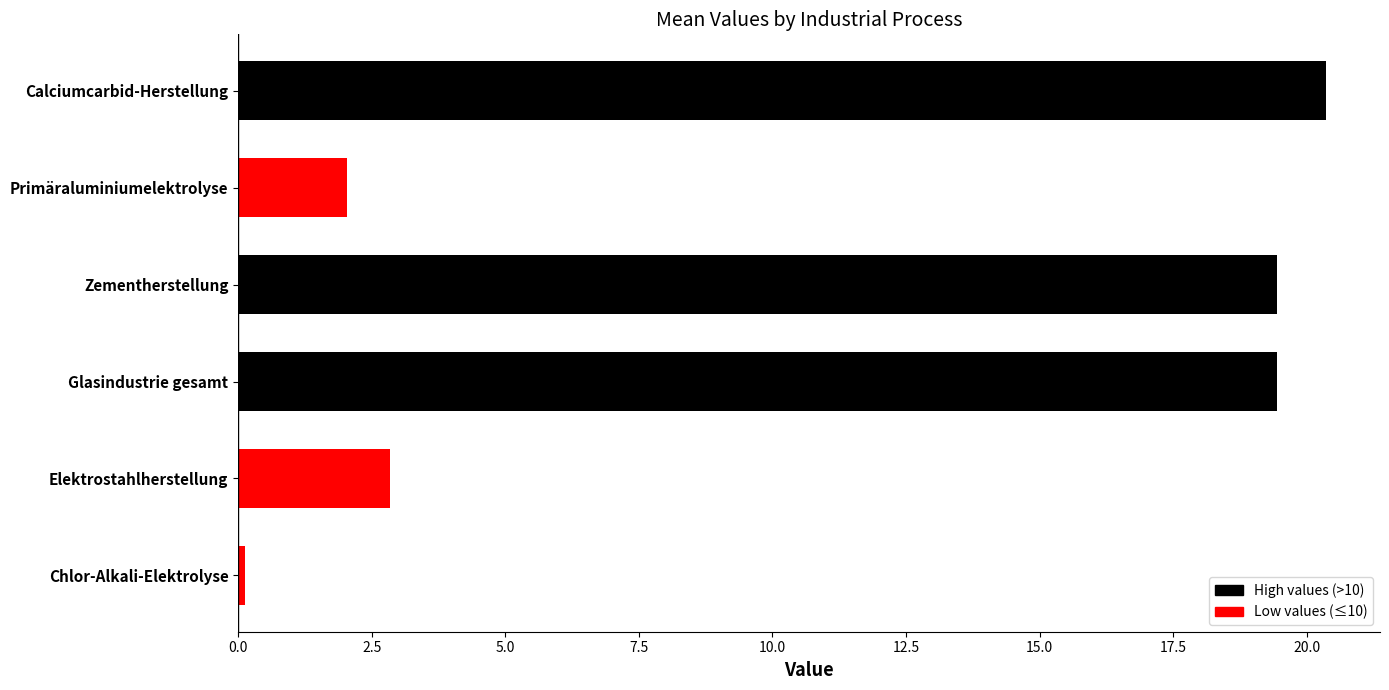

Between 25% and max, which series saw the biggest shift?

Calciumcarbid-Herstellung (Lichtbogenofen)